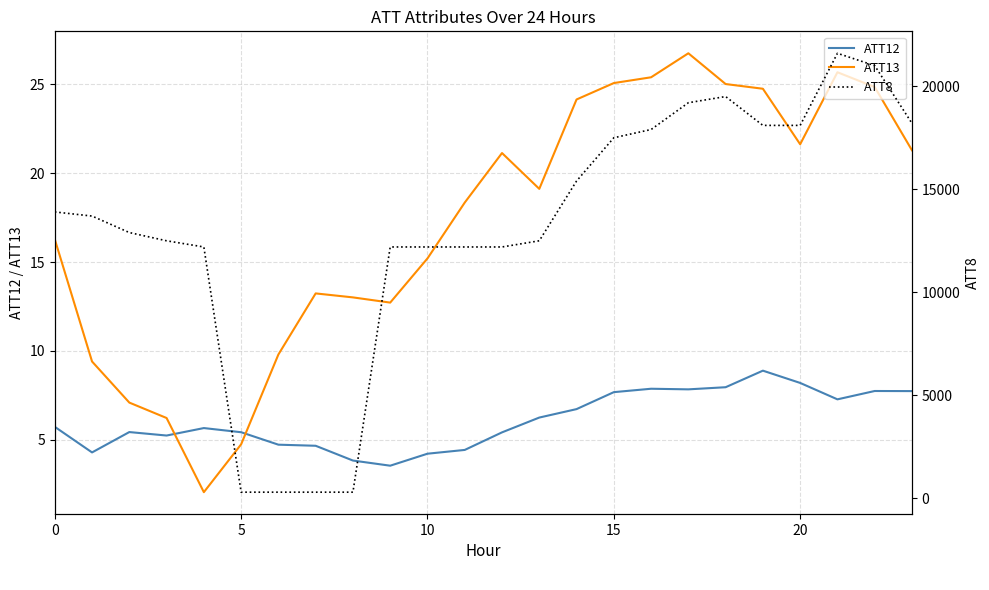

Does the chart display data point markers on the line(s)?

No